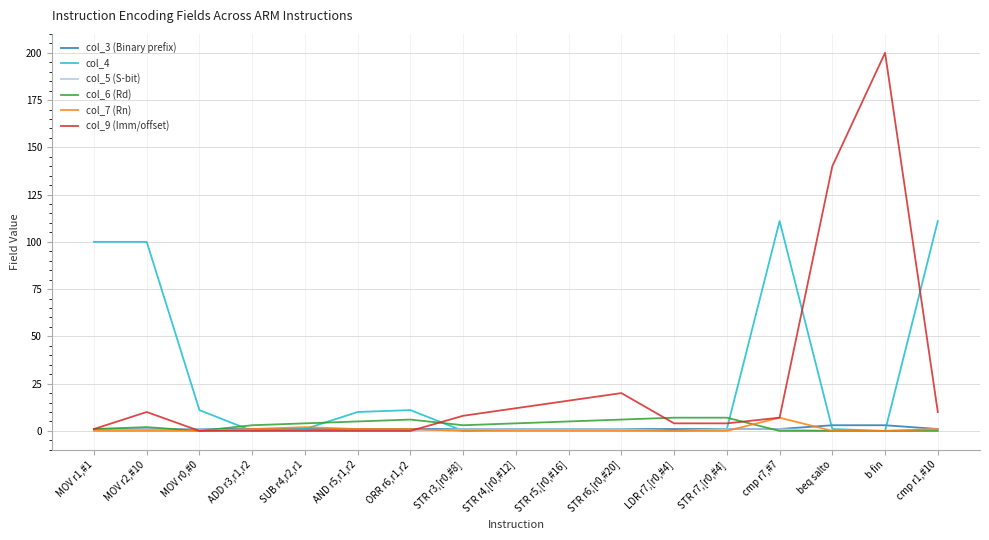

At which category is the sum across all series the highest?

b fin